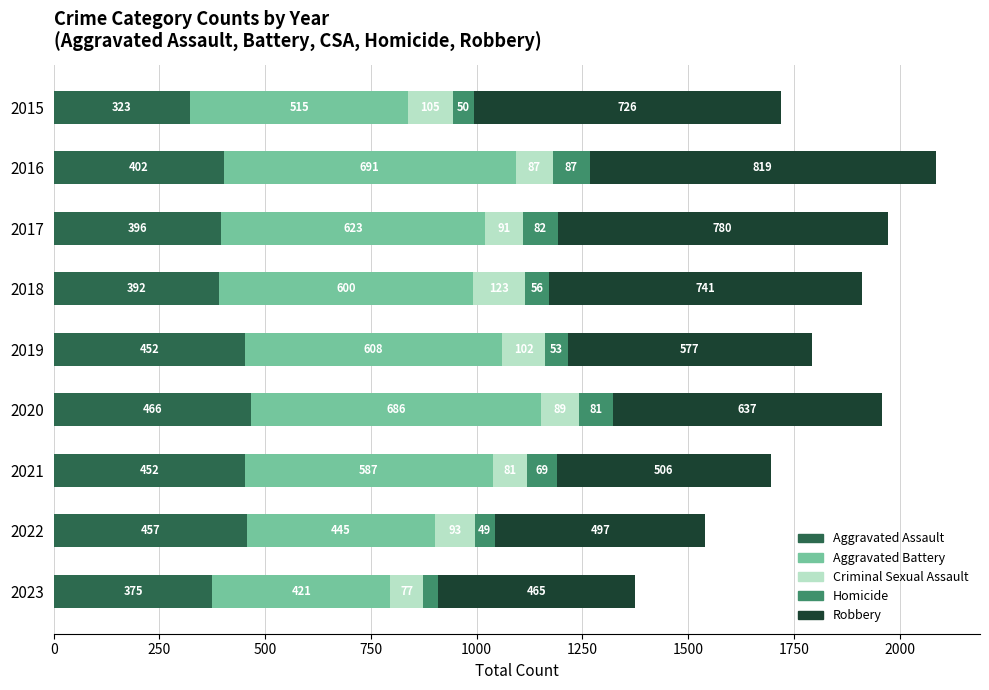

At which label does Aggravated Assault reach its minimum?

2015